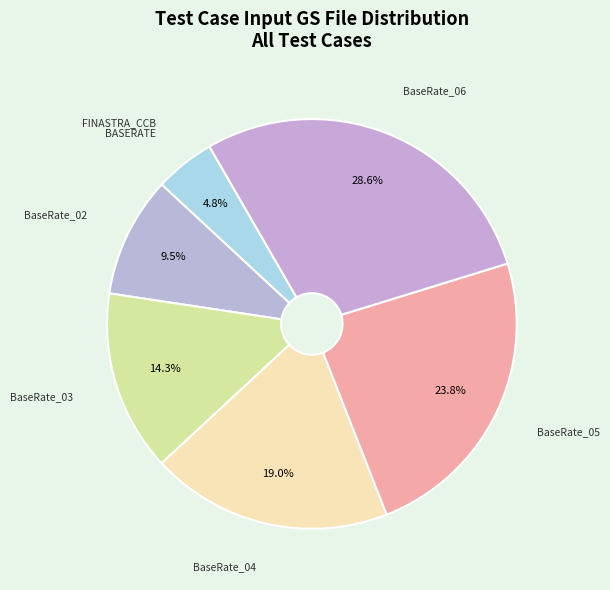

How many slices are in this pie chart?

6